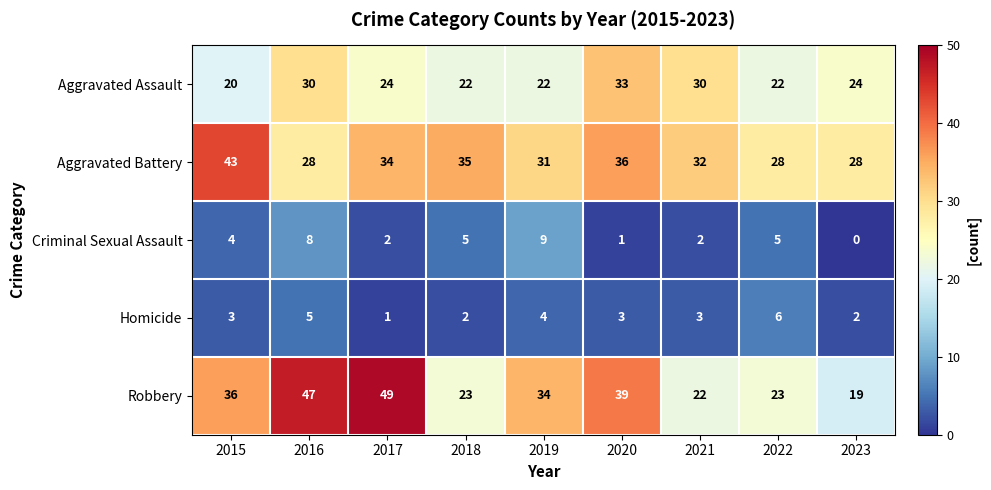

At which label does Robbery first exceed 34?

2015